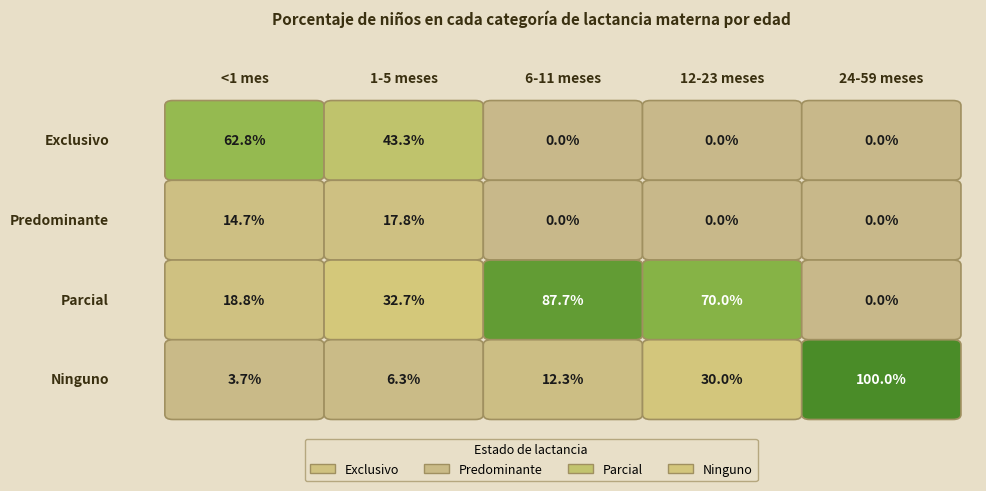

Reading left to right, what are all the values shown in this chart?

Exclusivo: <1 mes=0.6	1-5 meses=0.4	6-11 meses=0.0	12-23 meses=0.0	24-59 meses=0.0
Predominante: <1 mes=0.1	1-5 meses=0.2	6-11 meses=0.0	12-23 meses=0.0	24-59 meses=0.0
Parcial: <1 mes=0.2	1-5 meses=0.3	6-11 meses=0.9	12-23 meses=0.7	24-59 meses=0.0
Ninguno: <1 mes=0.0	1-5 meses=0.1	6-11 meses=0.1	12-23 meses=0.3	24-59 meses=1.0